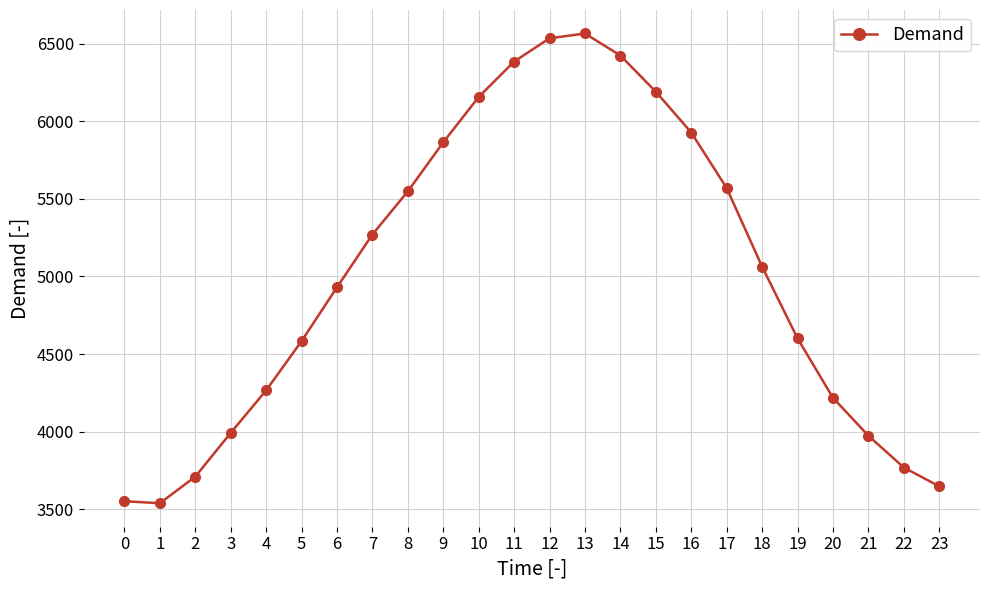

What is the value of the 15th point from the left?

6423